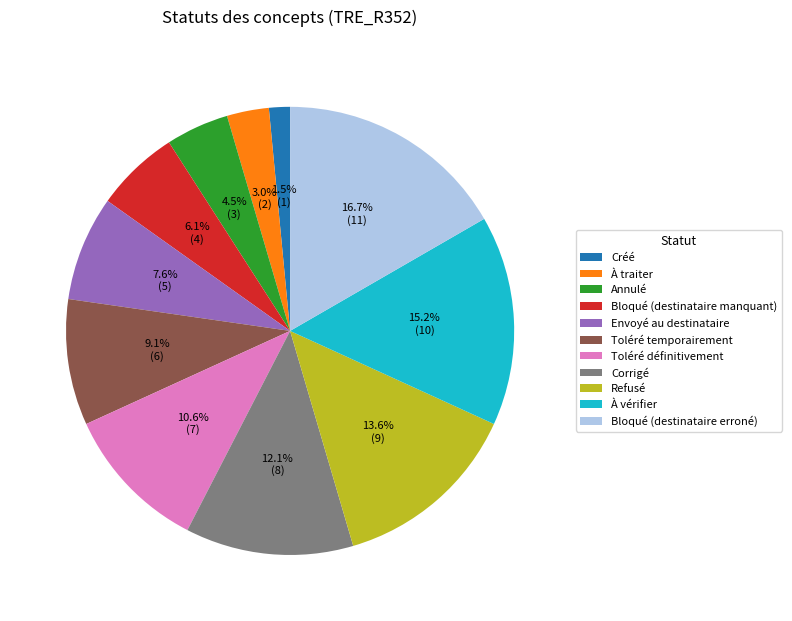

The Toléré définitivement slice represents 3% of the pie. True or false?

False